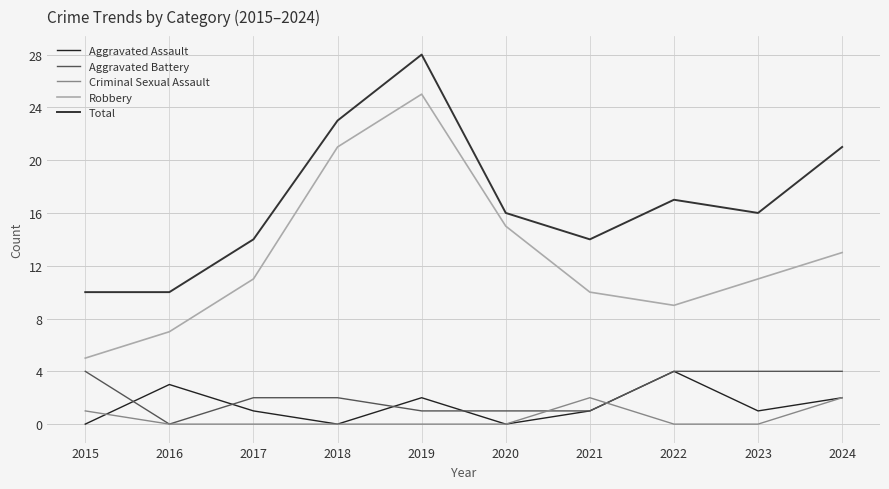

True or false: Aggravated Battery has a value of 2 at 2019.

False